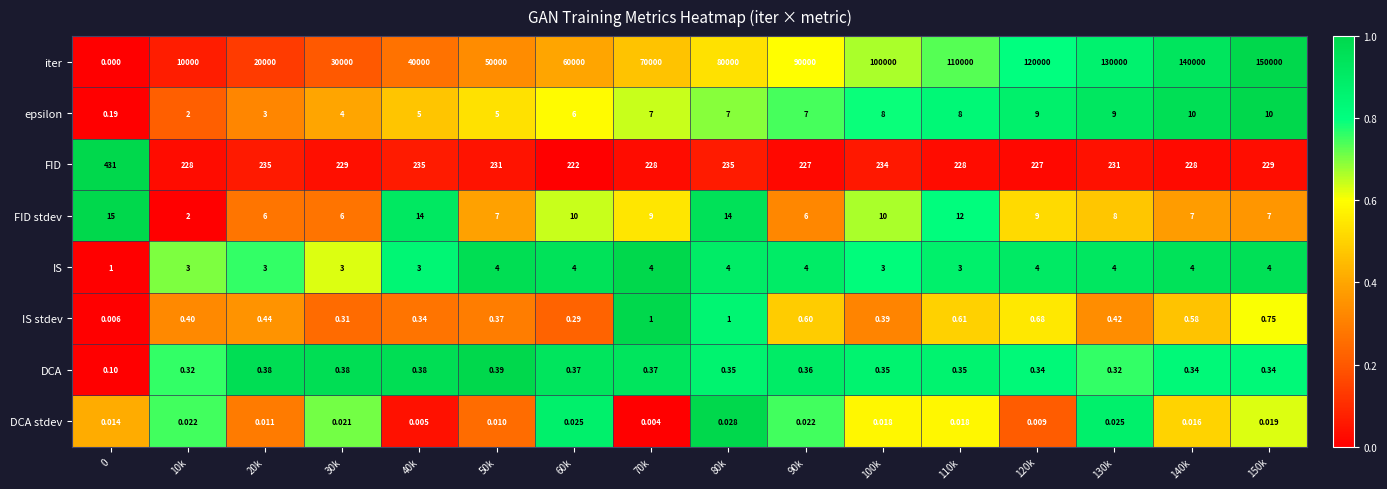

Which series has the largest total across all categories?

iter